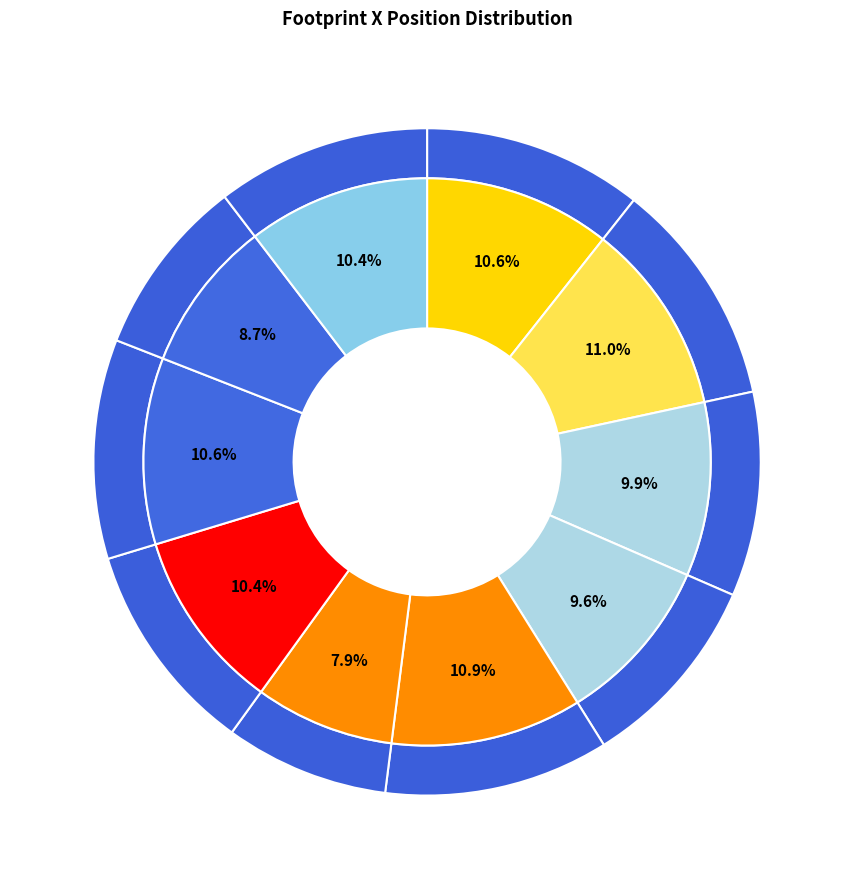

Does any single category account for the majority?

No